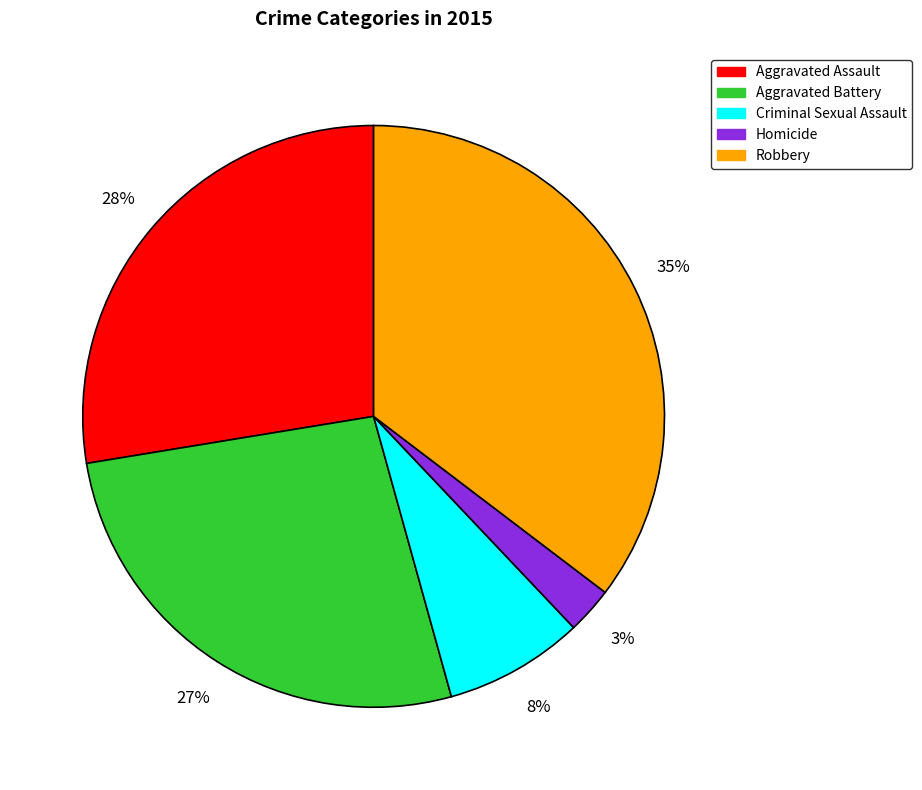

Is the sum of Robbery and Criminal Sexual Assault greater than half?

No